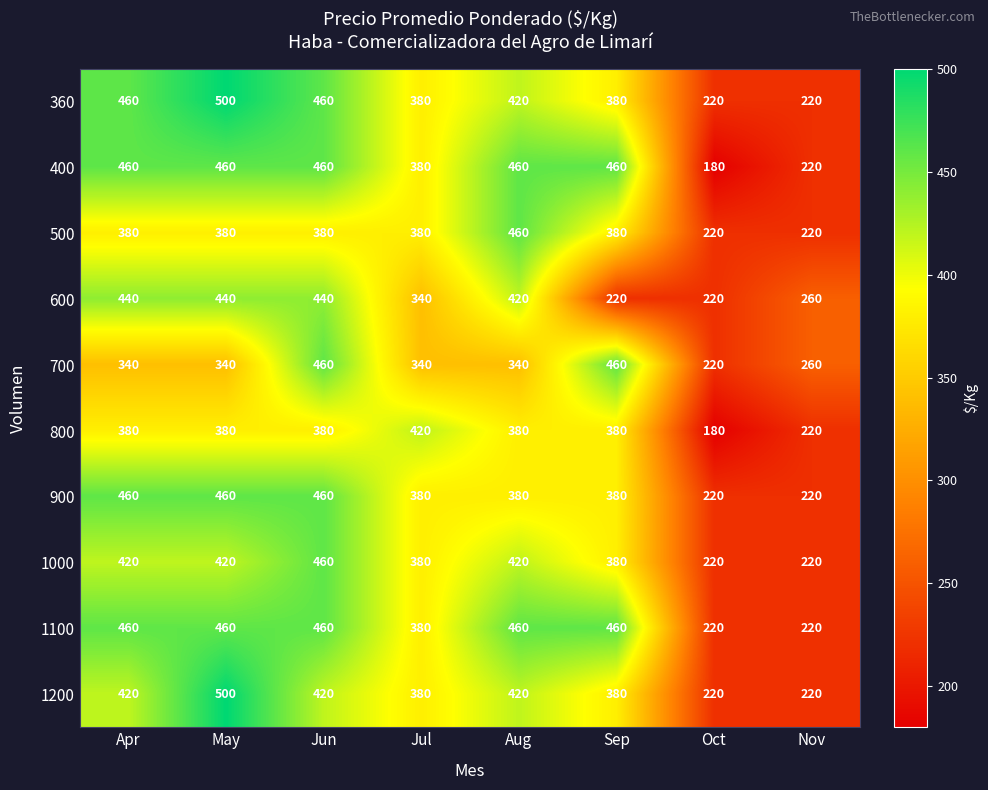

What is the spread (max minus min) of values at Jun?

80